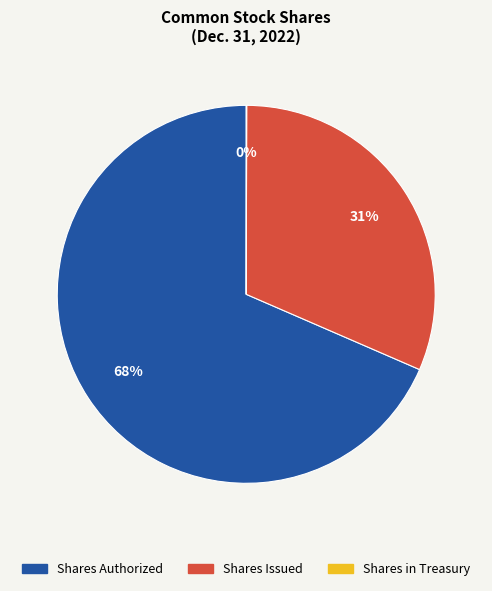

To the nearest percent, what is the combined percentage of Shares Authorized and Shares Issued?

100%